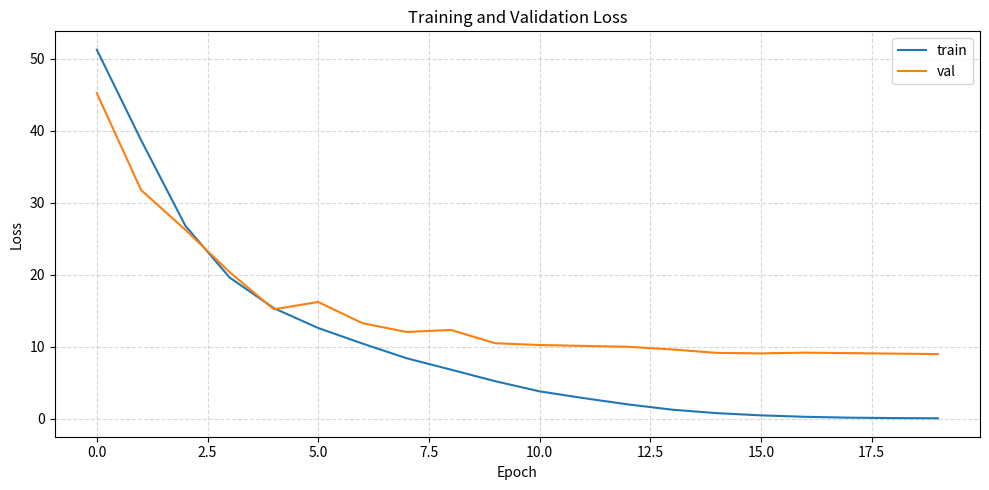

Which series has the largest total across all categories?

val